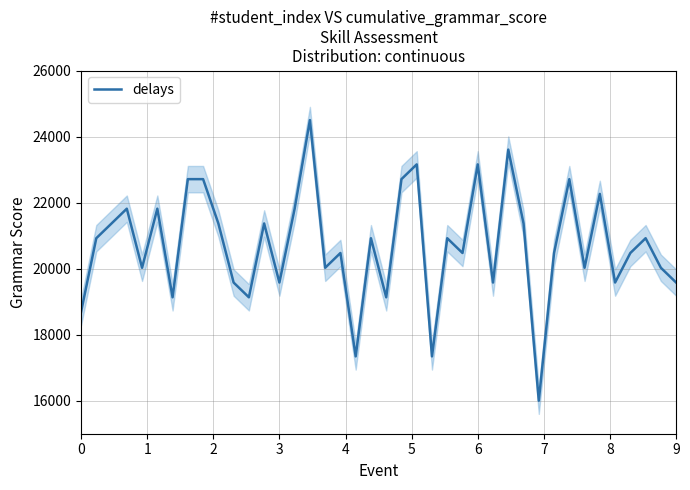

How many lines are shown in the chart?

1